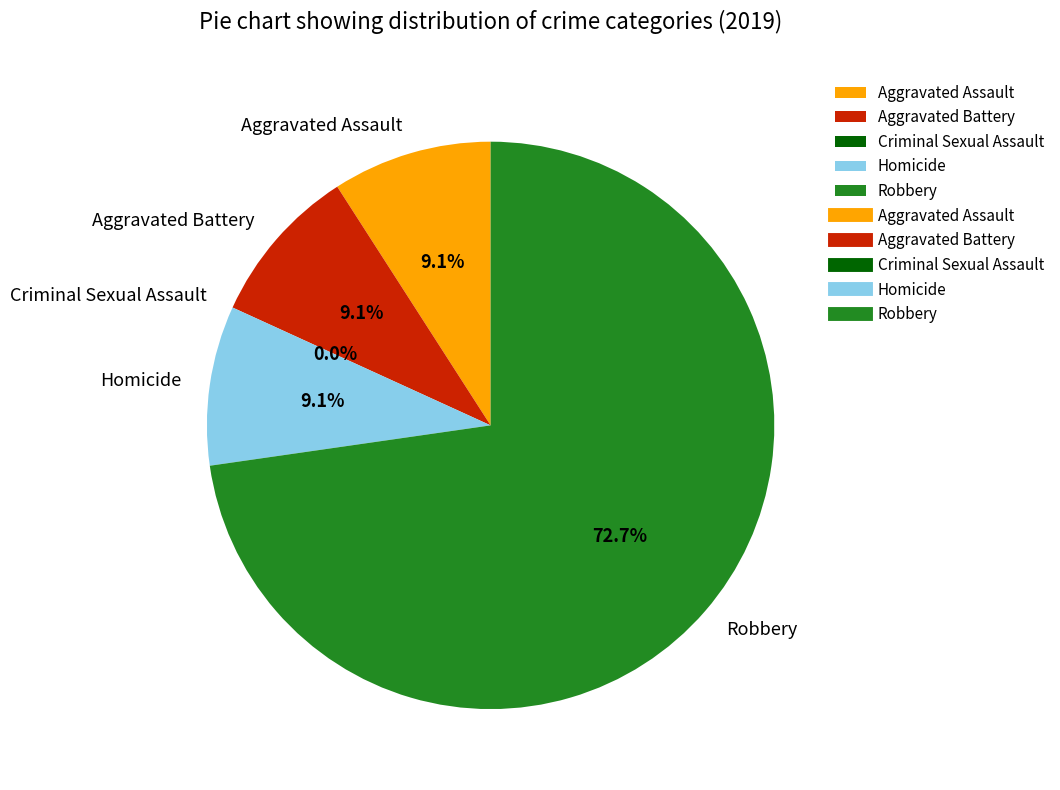

How many slices are in this pie chart?

5